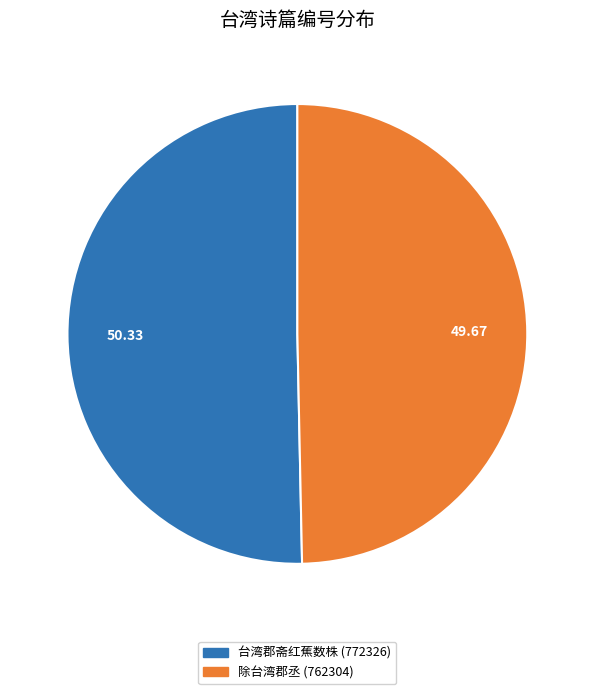

Does any single category account for the majority?

Yes